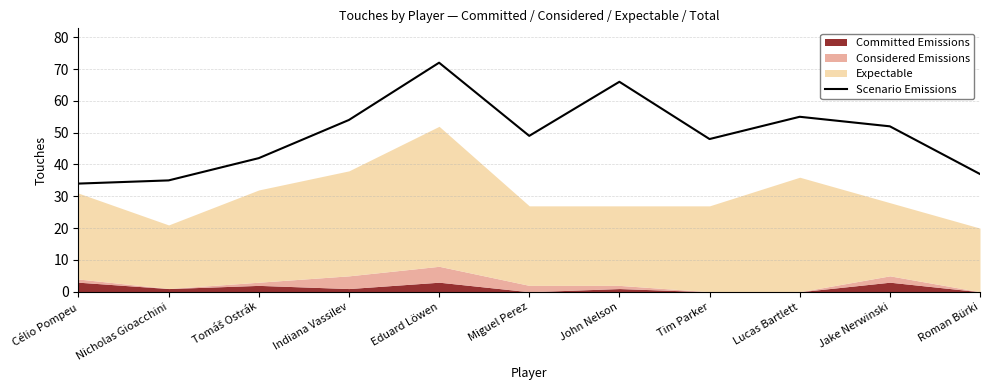

What is the average value?

49